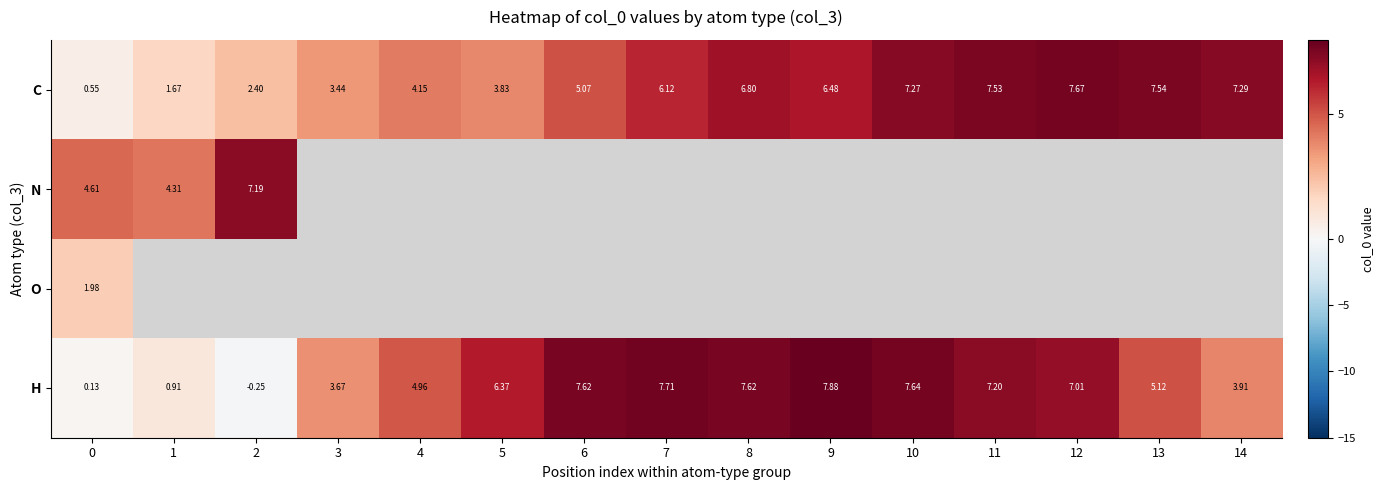

Which label corresponds to the largest value in the chart?

9